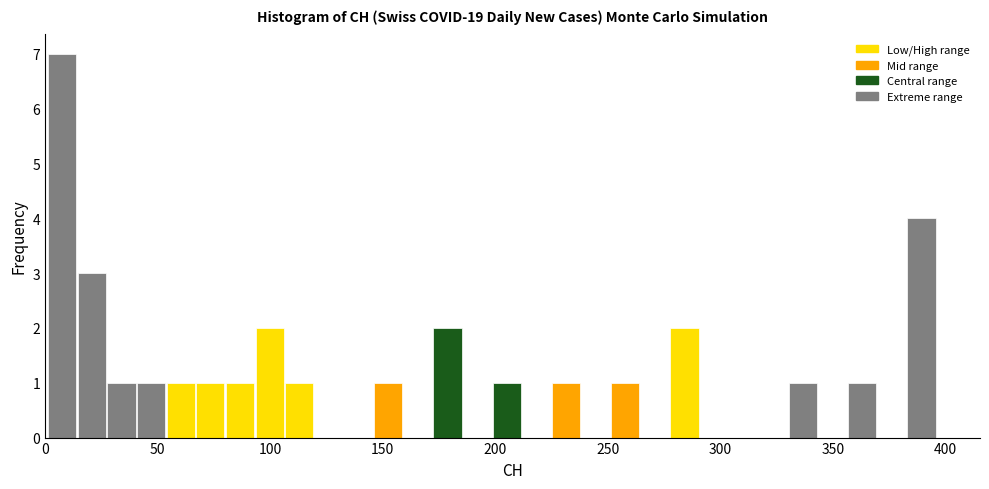

Around what value on the x-axis is the tallest bar? Give the approximate position of its centre, as read against the axis.

10